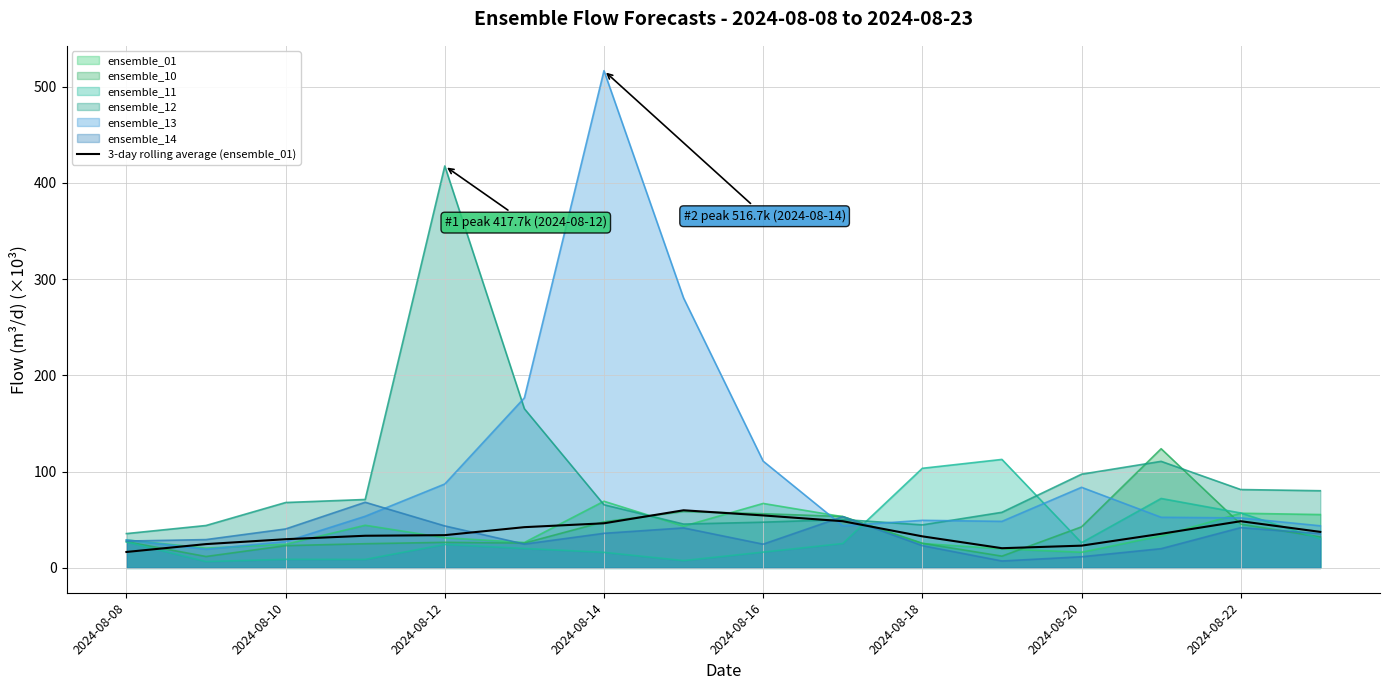

How many lines are shown in the chart?

7